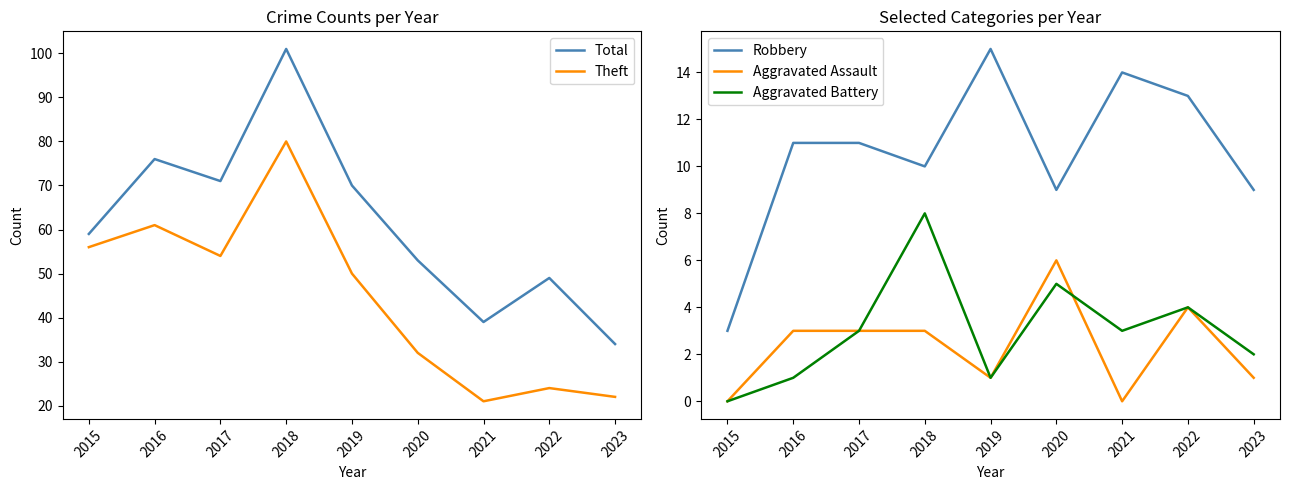

How many Aggravated Battery values are between 1 and 4?

6